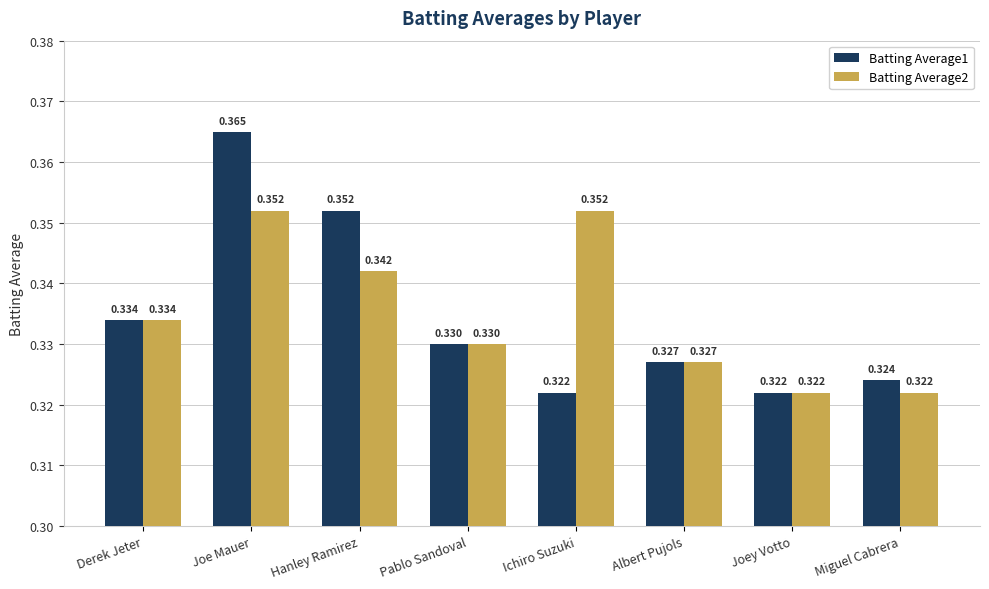

Is the value of Batting Average1 at Hanley Ramirez greater than the value of Batting Average2 at Miguel Cabrera?

Yes